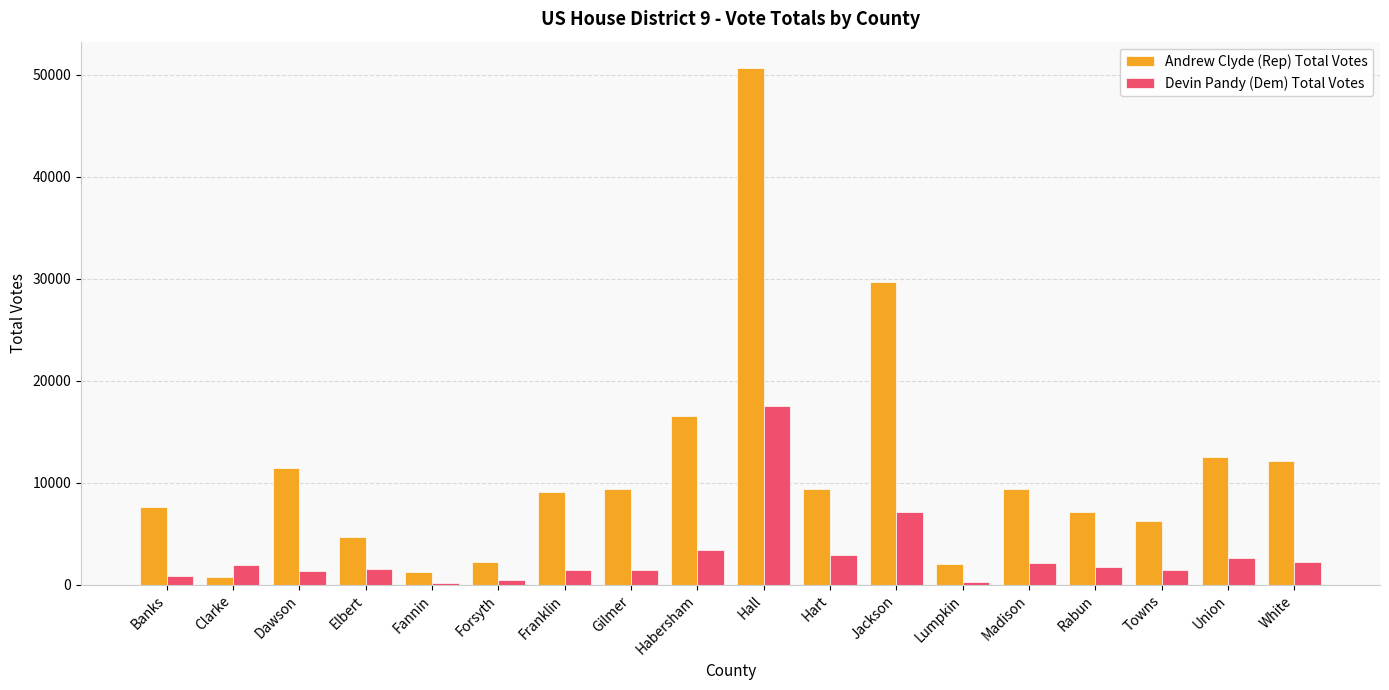

Are the bars horizontal?

No